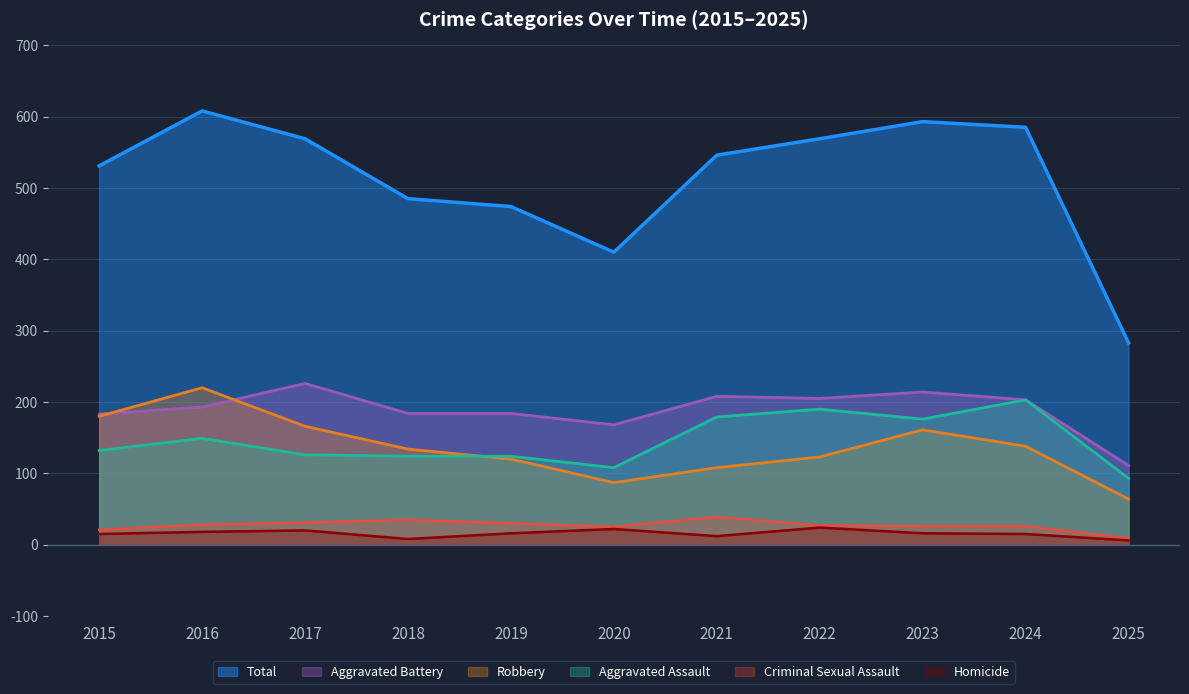

Rank the series by their maximum value, from highest to lowest.

Total, Aggravated Battery, Robbery, Aggravated Assault, Criminal Sexual Assault, Homicide